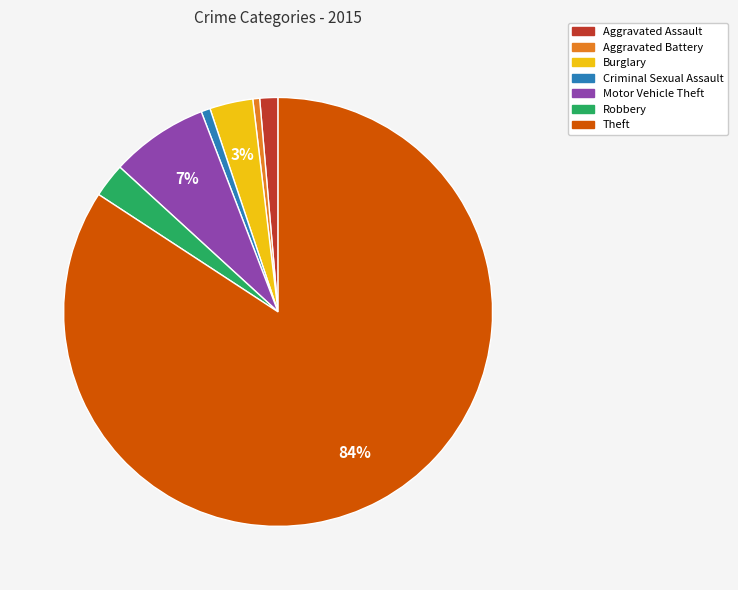

True or false: Aggravated Battery accounts for 9% of the total.

False